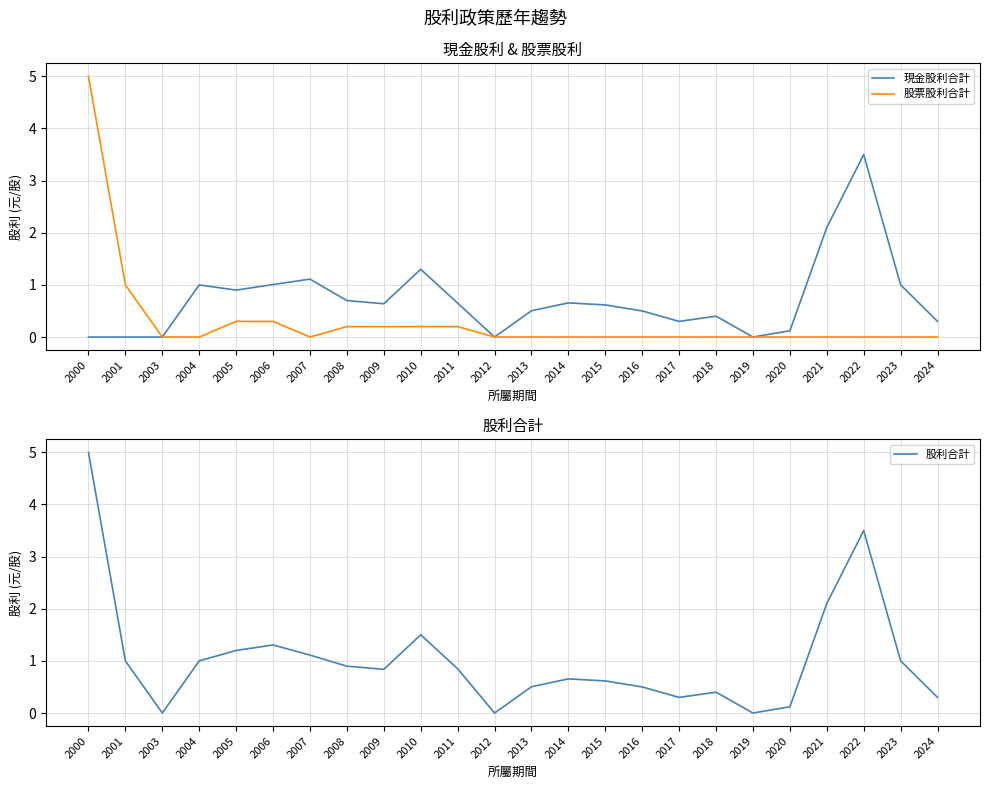

Rank the series at 2005 from highest to lowest value.

股利合計, 現金股利合計, 股票股利合計